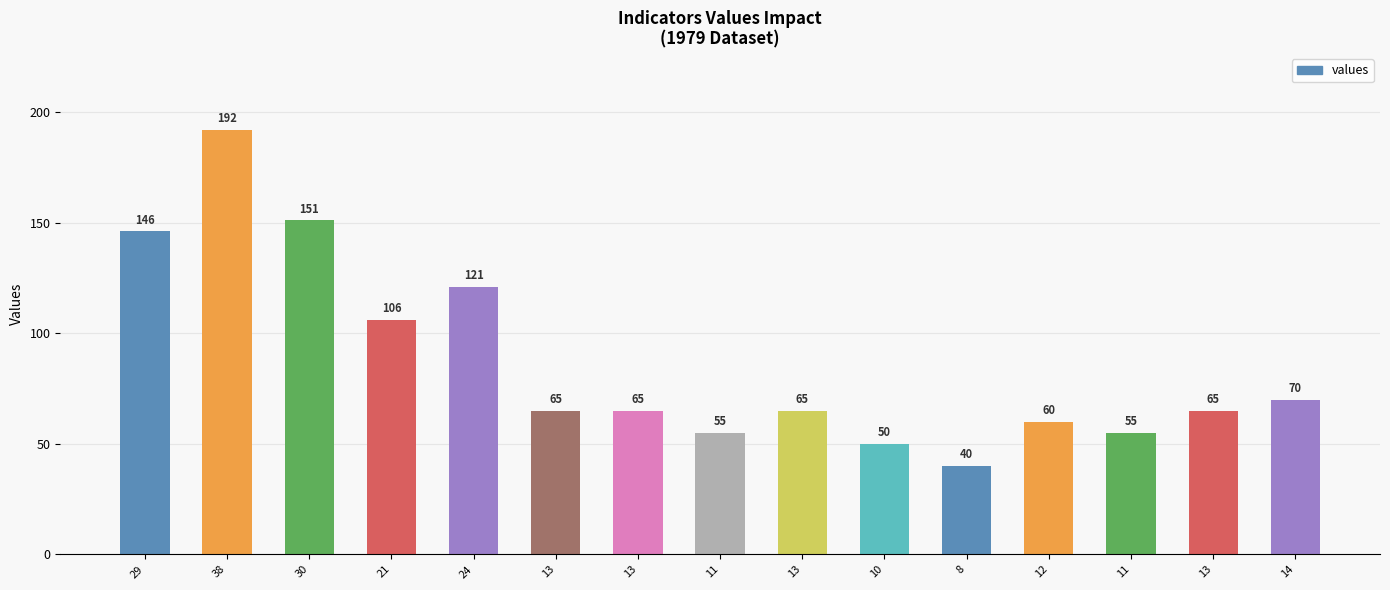

Rank the categories by value from lowest to highest.

8, 10, 11, 11, 12, 13, 13, 13, 13, 14, 21, 24, 29, 30, 38